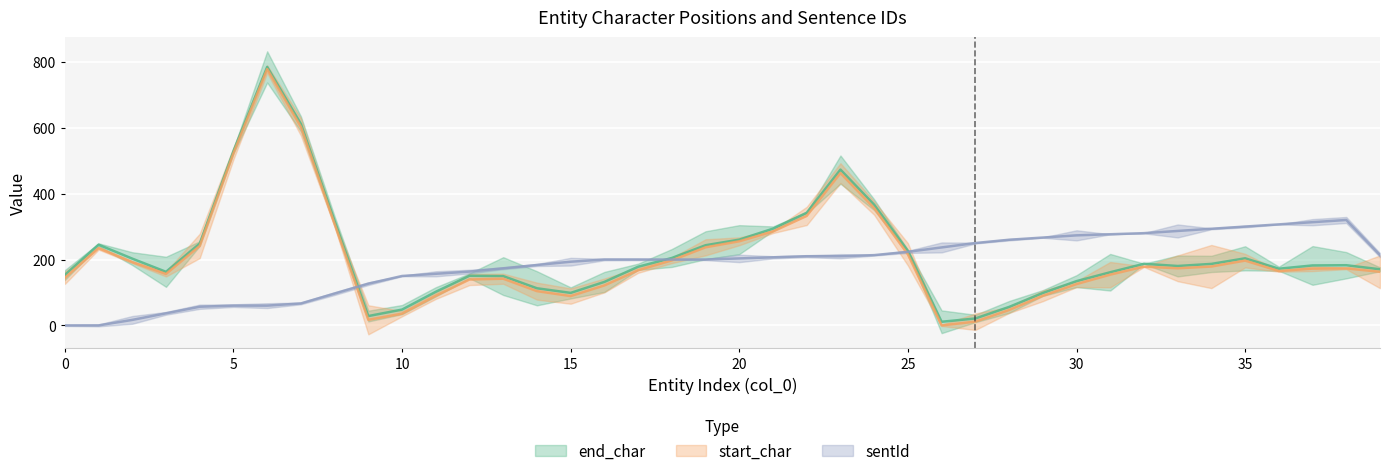

The value of end_char at 39 is 393. True or false?

False